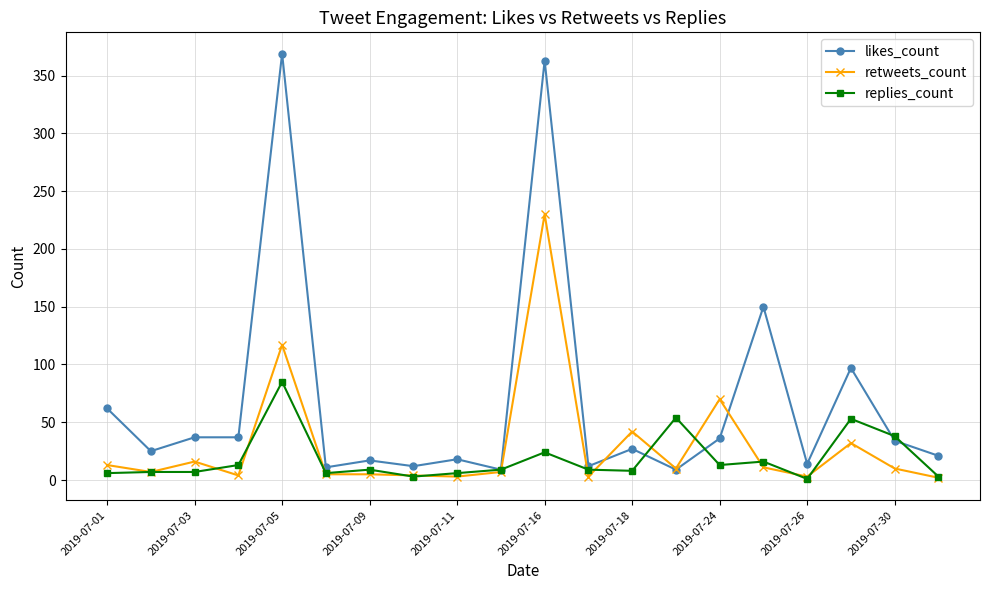

Which series has the largest total across all categories?

likes_count